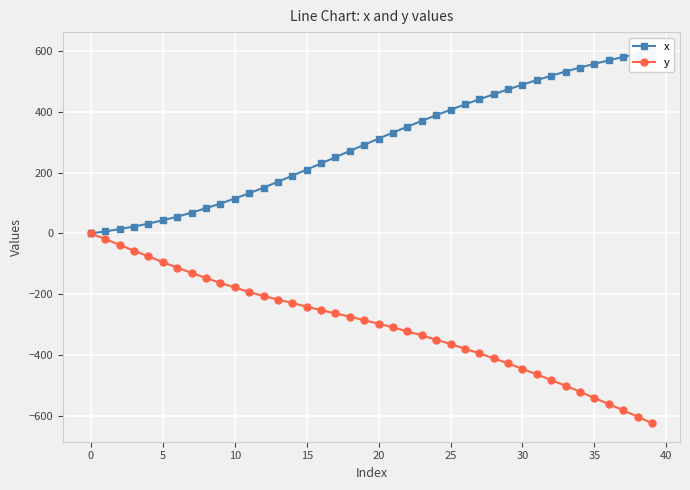

How many positive values does the x series have?

39